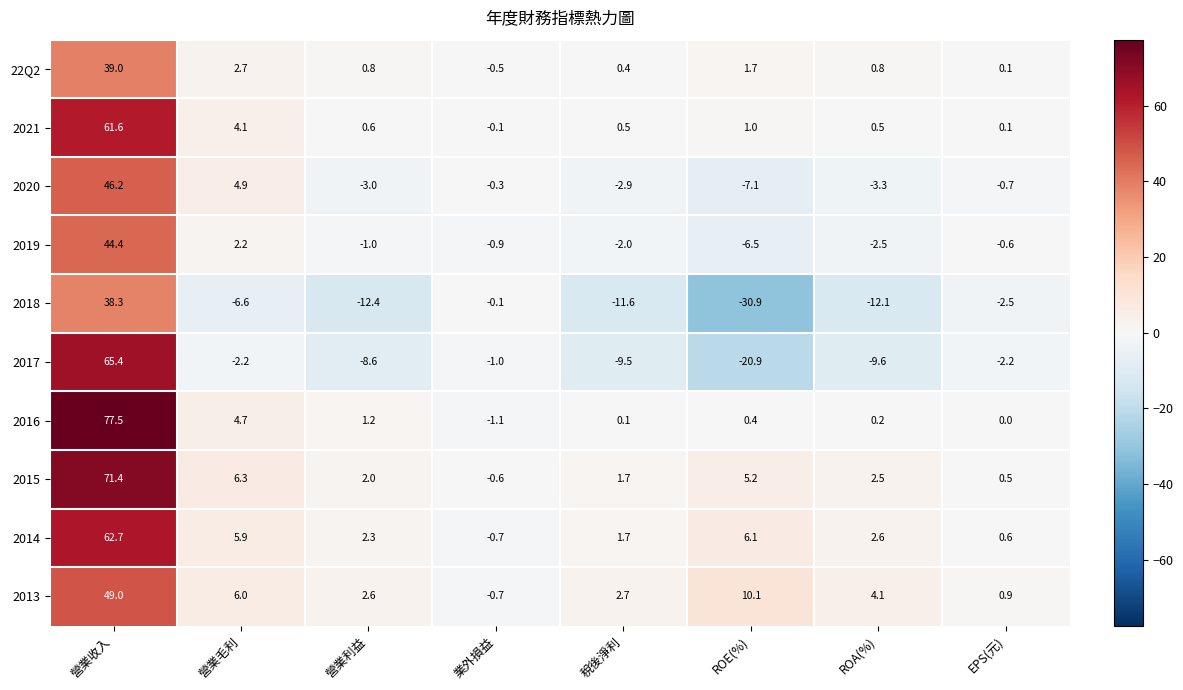

Which series has the largest total across all categories?

2015